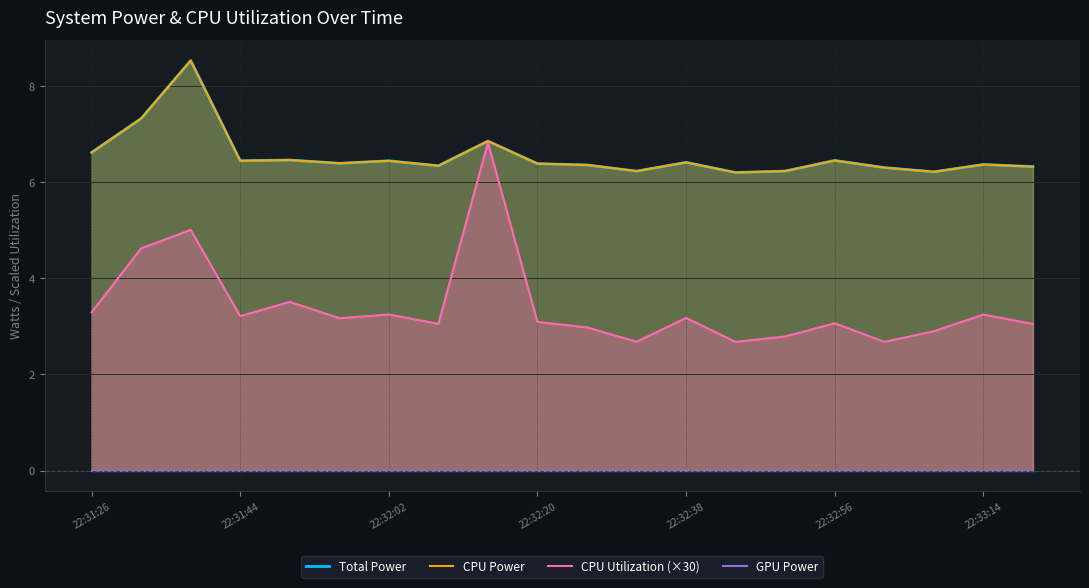

What is the minimum value for CPU Utilization (×30)?

2.7